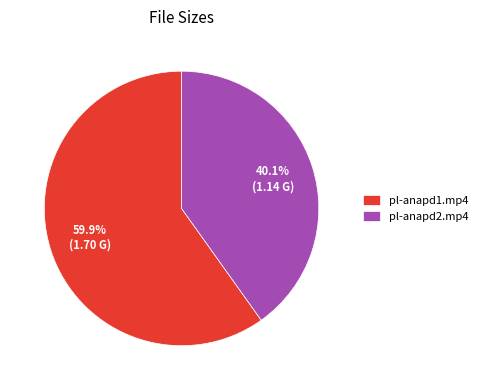

What is the smallest slice in the pie chart?

pl-anapd2.mp4